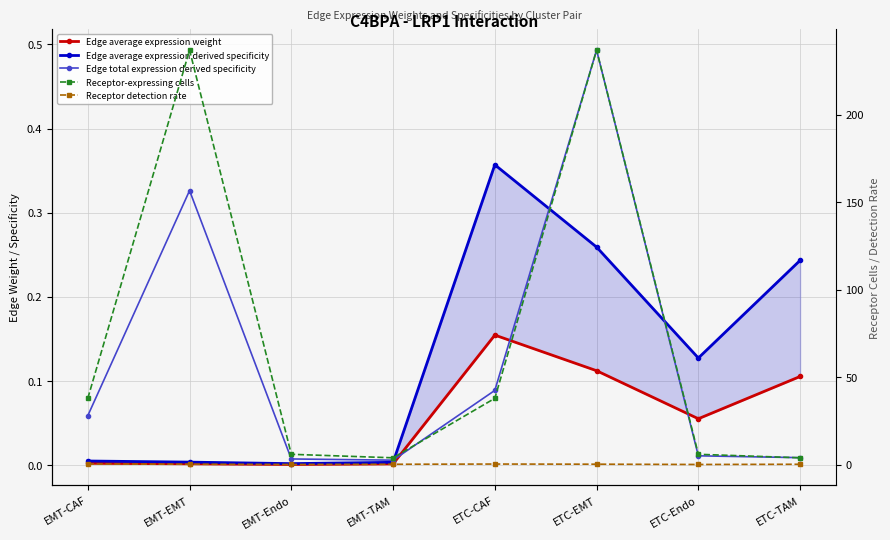

Which label corresponds to the smallest value in the chart?

EMT-Endo